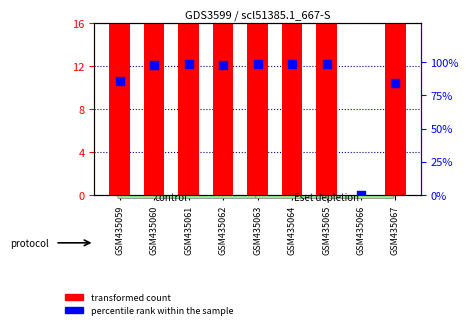

Is the value of transformed count at GSM435061 greater than the value of percentile rank within the sample at GSM435066?

Yes